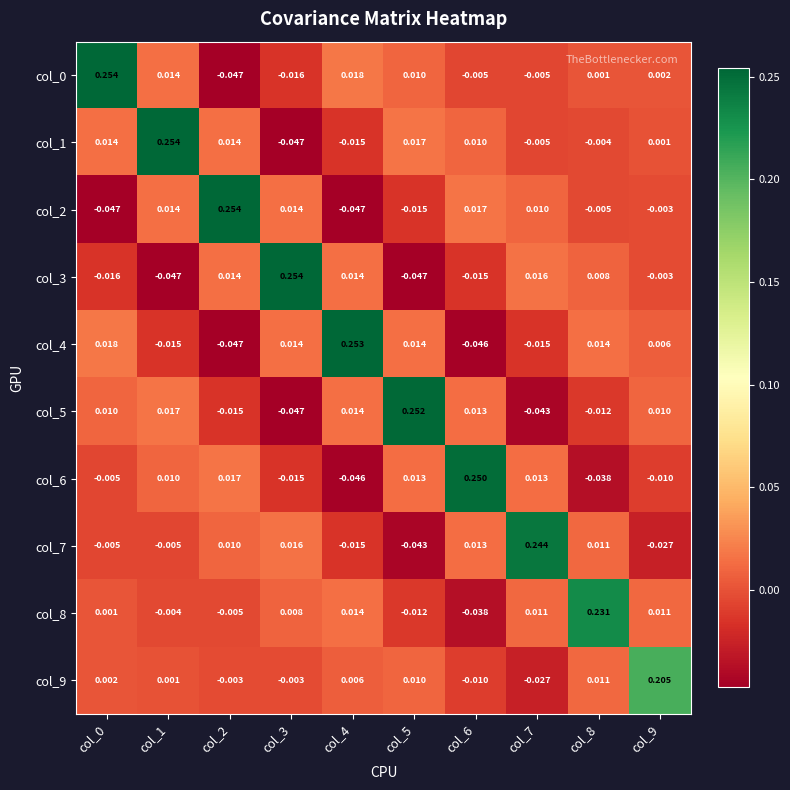

Is the value of col_2 at col_7 greater than the value of col_5 at col_3?

Yes